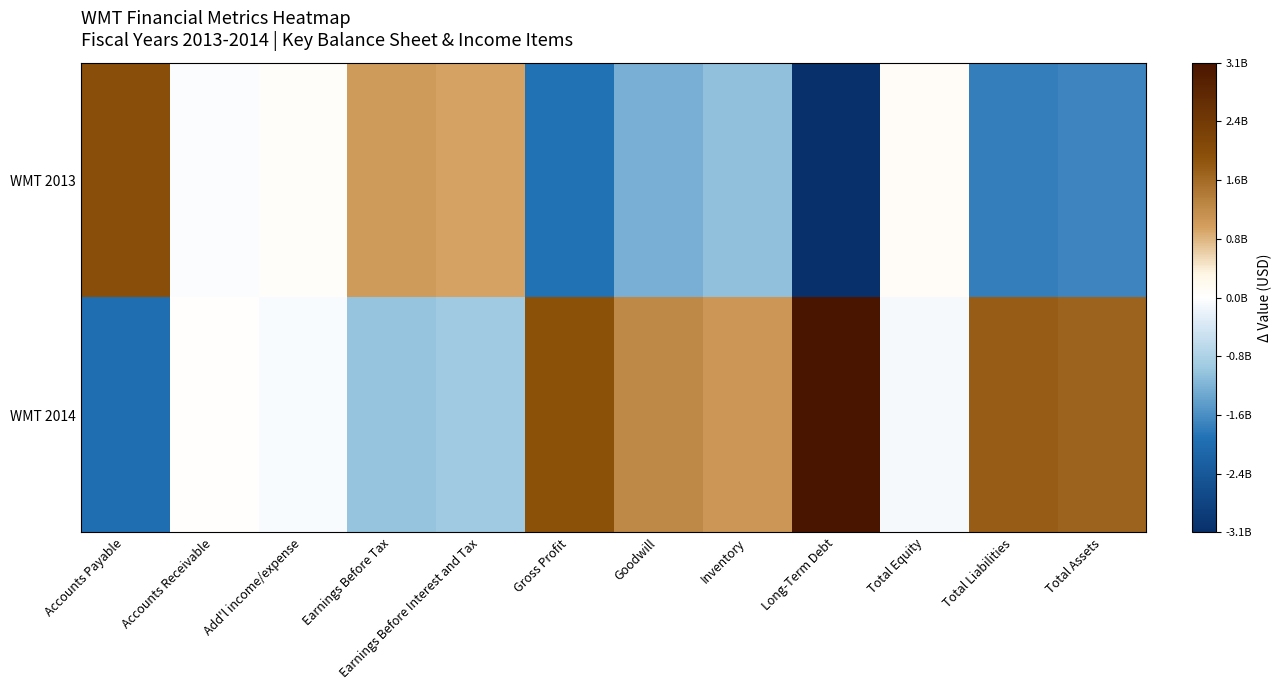

What is the smallest value displayed?

-3142000000